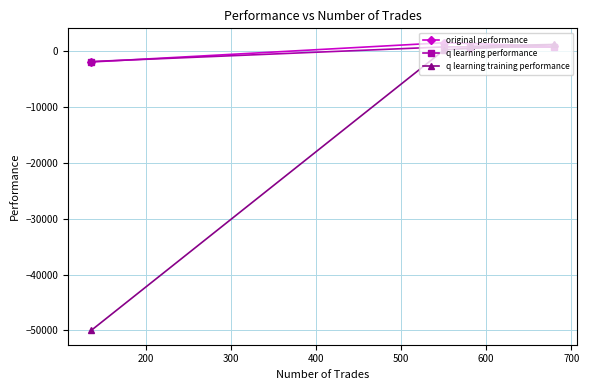

What is the value of the original performance point at the 1st from the left?

-1905.2